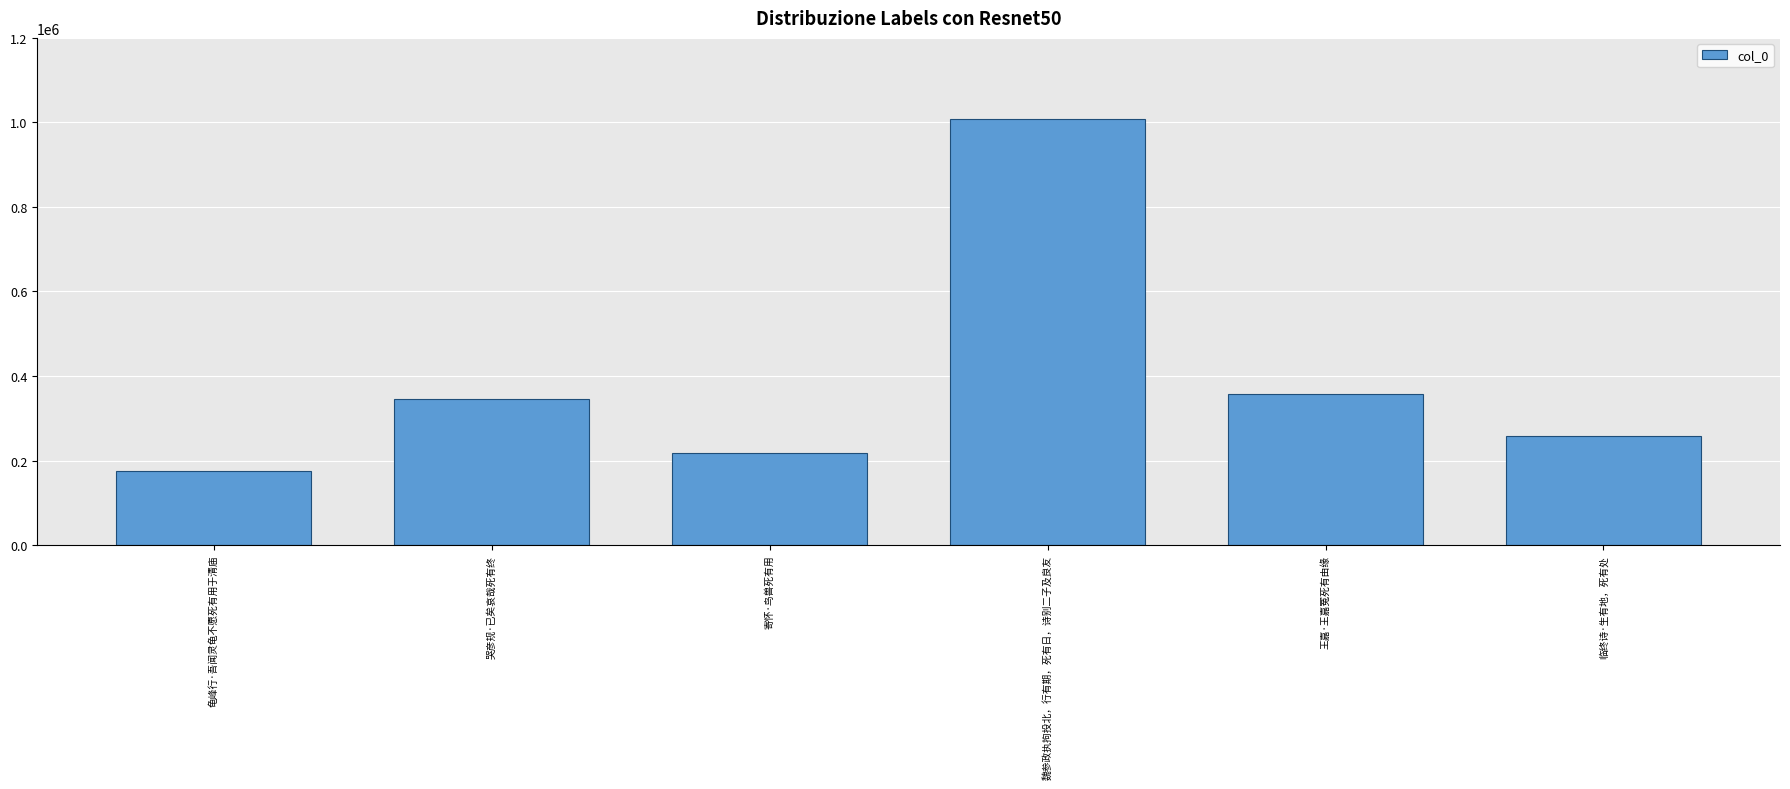

What is the change in value from 寄怀·鸟兽死有用 to 魏参政执拘投北，行有期，死有日，诗别二子及良友?

+791425